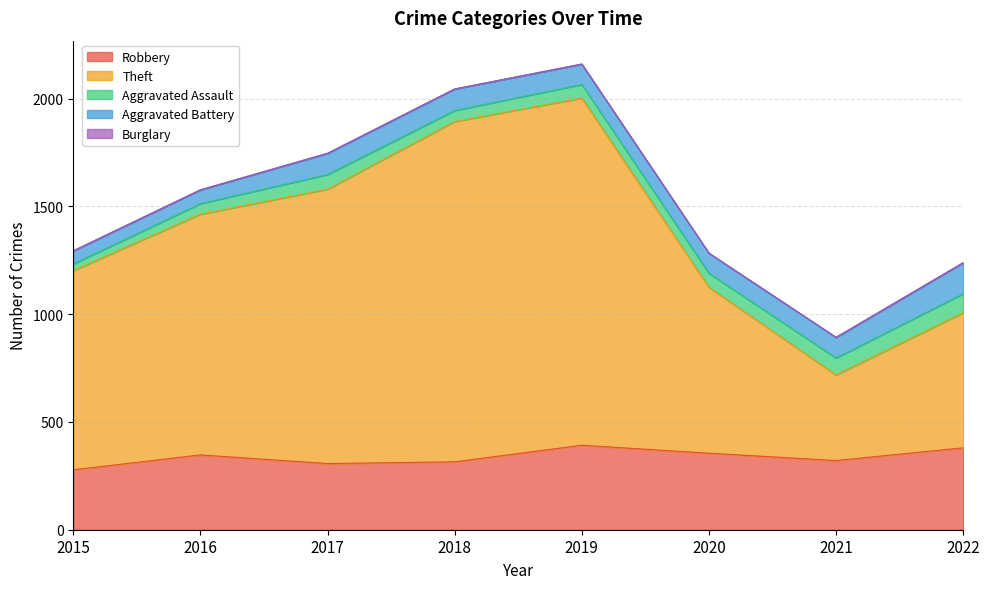

Which has a higher value, 2018 or 2020?

2020